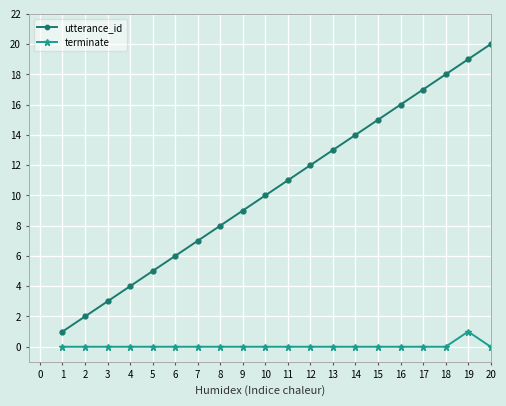

The value of terminate at 17 is 2. True or false?

False